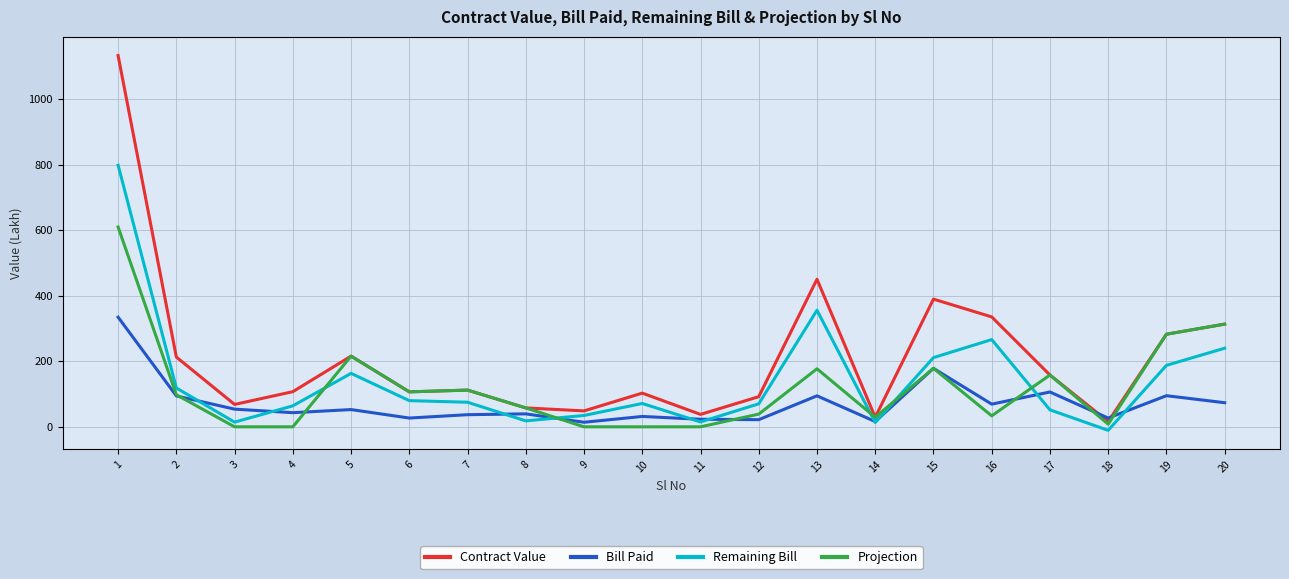

Is it true that Bill Paid equals 21.8 at 12?

True